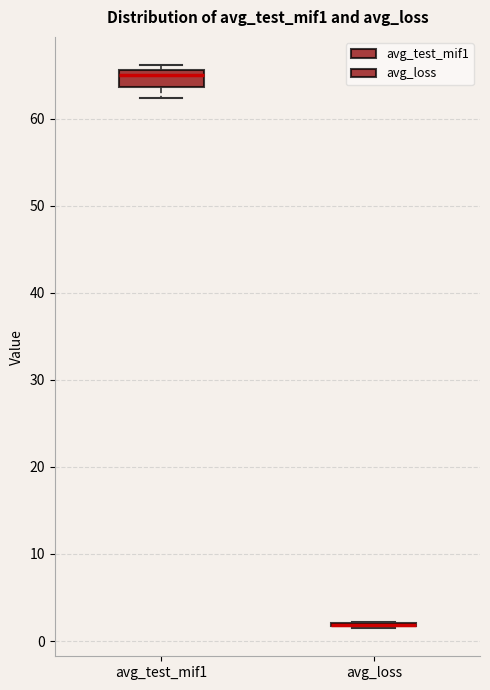

Reading left to right, read every box against the y-axis: the position of its median line, the range the box covers, and the ends of its whiskers. The values are not printed on the chart, so give them approximately, as read against the axis.

avg_test_mif1: median 65, box 64 to 66, whiskers 62 to 66 (just above the box's upper edge)
avg_loss: box collapsed to a line at 2, whiskers 1 to 2